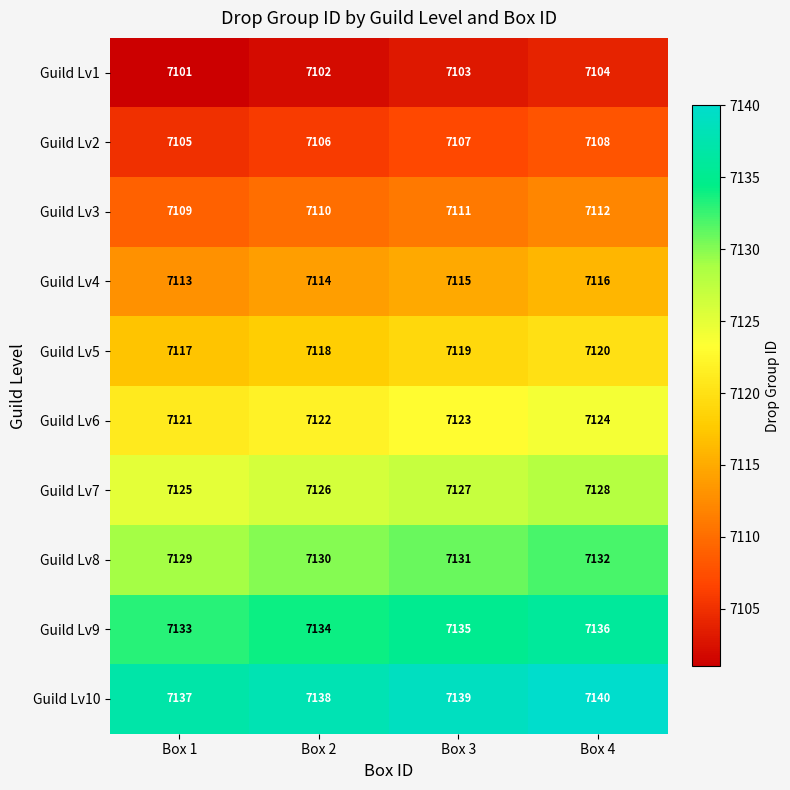

Which series has the largest total across all categories?

Guild Lv10